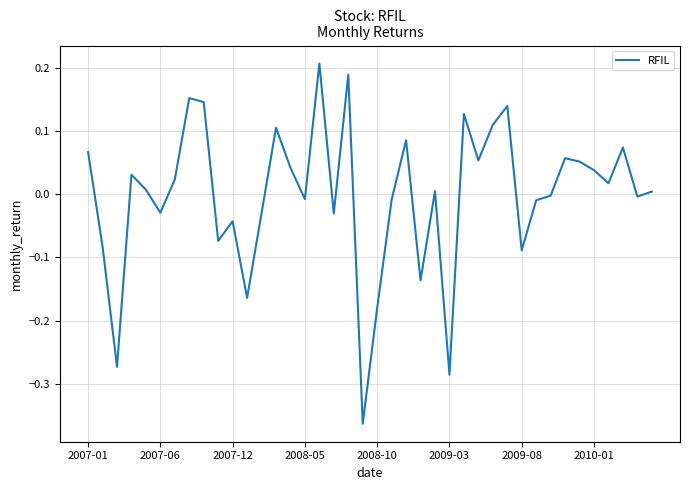

What is the difference between the maximum and minimum values?

0.6